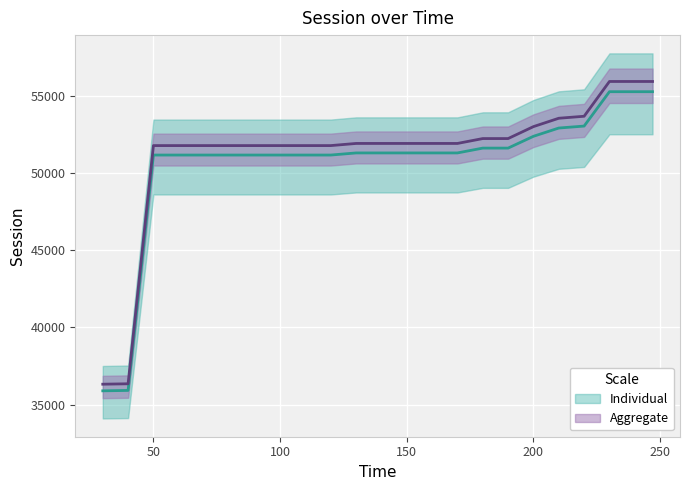

What is the greatest value displayed?

55310.4